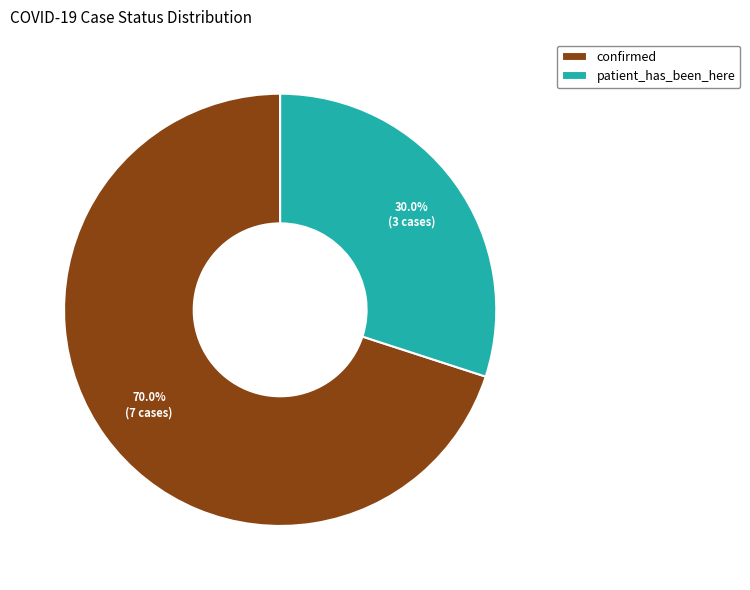

Rank the categories by value from highest to lowest.

confirmed, patient_has_been_here